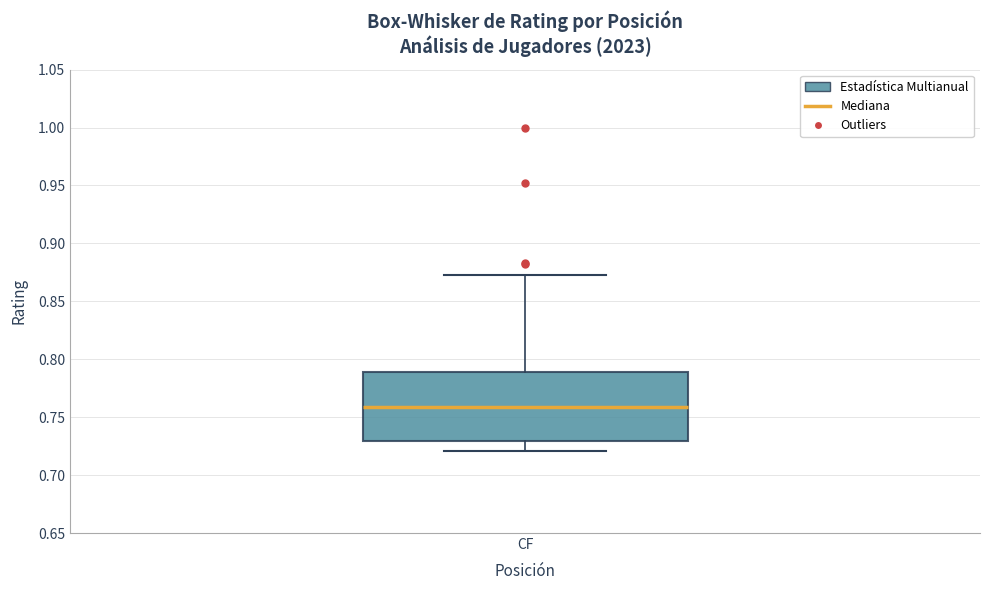

Transcribe this box plot: give where the median line is, the range the box spans, and where the two whiskers end, as read against the y-axis. The values are not printed on the chart, so give them approximately, as read against the axis.

median 0.760, box 0.730 to 0.790, whiskers 0.720 to 0.875